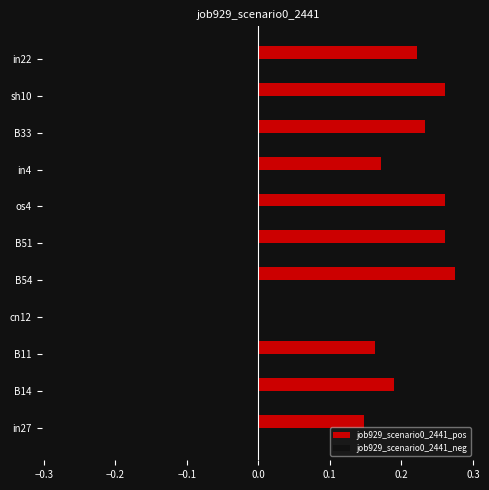

Is the value of job929_scenario0_2441_pos at sh10 greater than the value of job929_scenario0_2441_neg at B14?

Yes